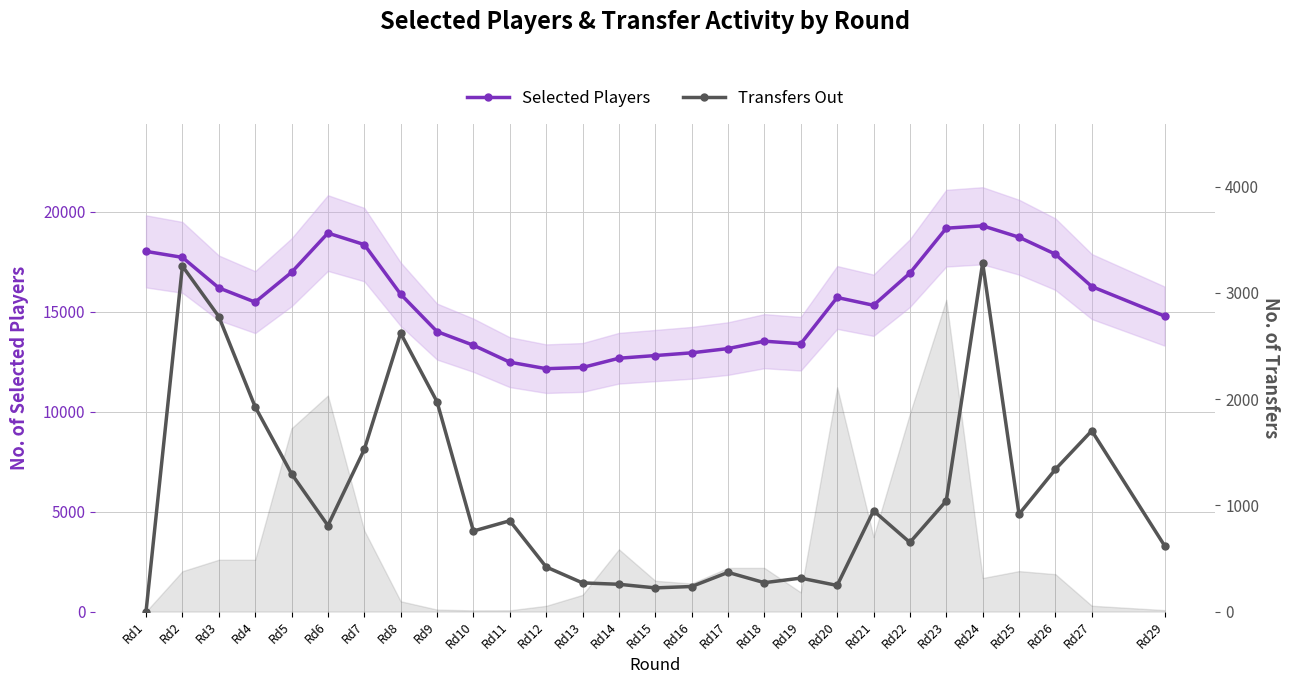

In Transfers Out, how many points are higher than both neighbors (excluding endpoints)?

8